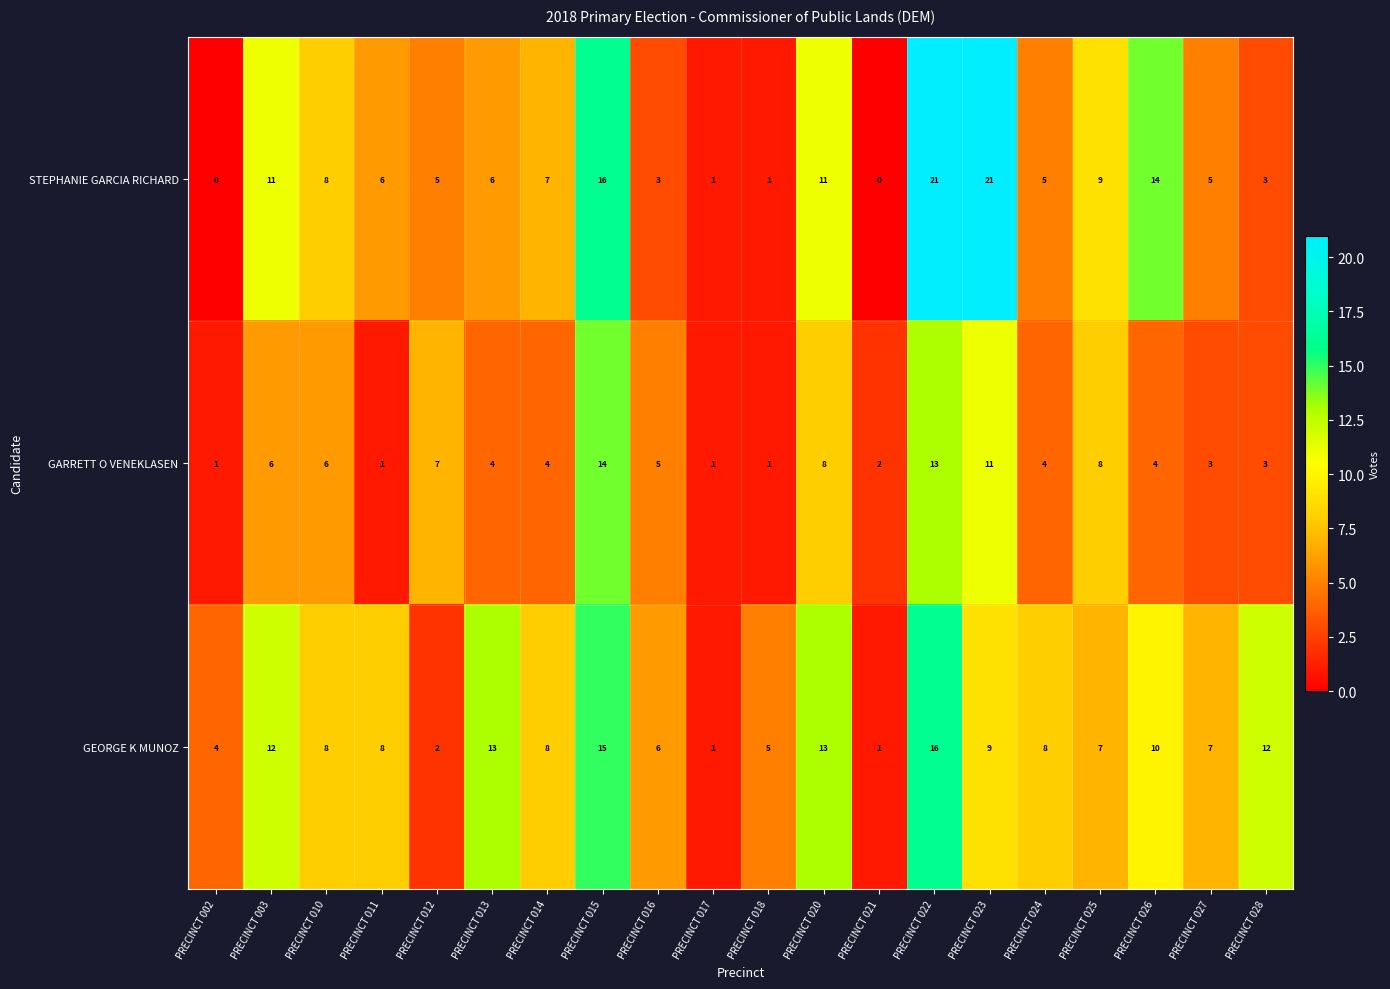

Rank the series by their maximum value, from highest to lowest.

STEPHANIE GARCIA RICHARD, GEORGE K MUNOZ, GARRETT O VENEKLASEN